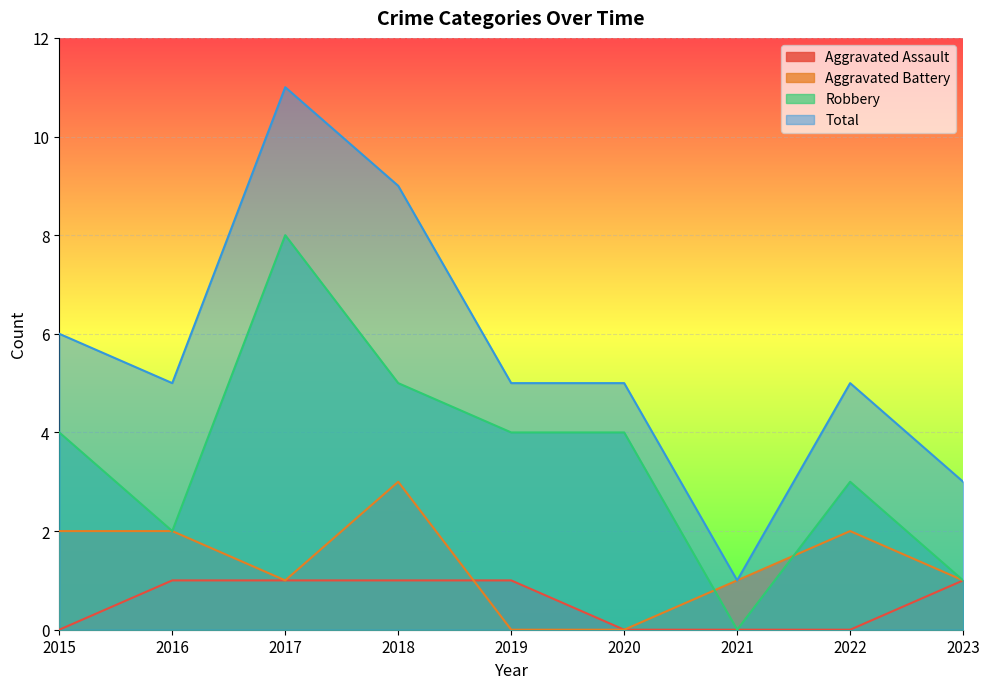

Between 2023 and 2017, which is larger?

2023